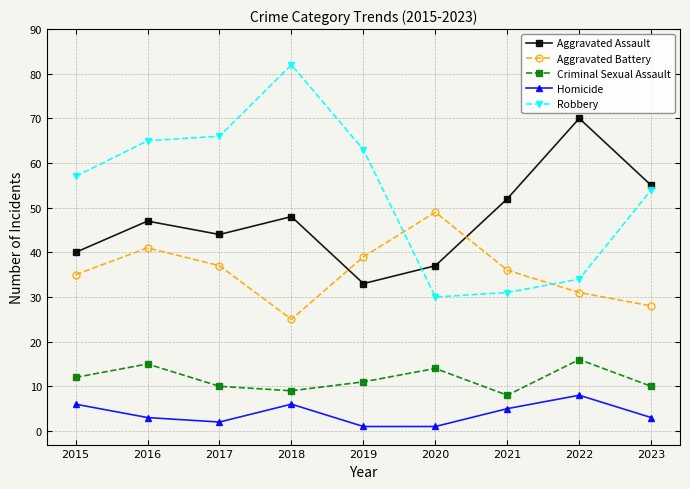

True or false: Aggravated Assault and Homicide cross at least once.

False